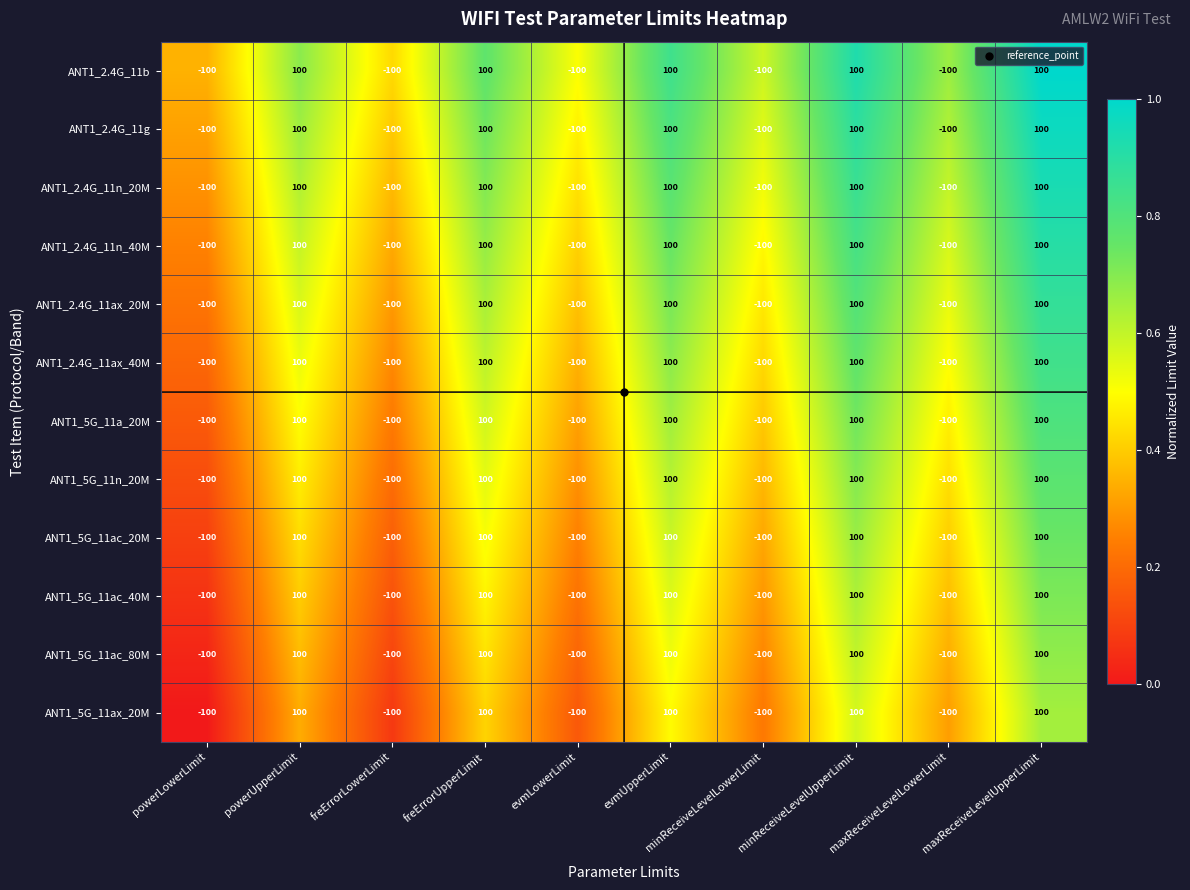

What is the minimum value shown in the chart?

-100